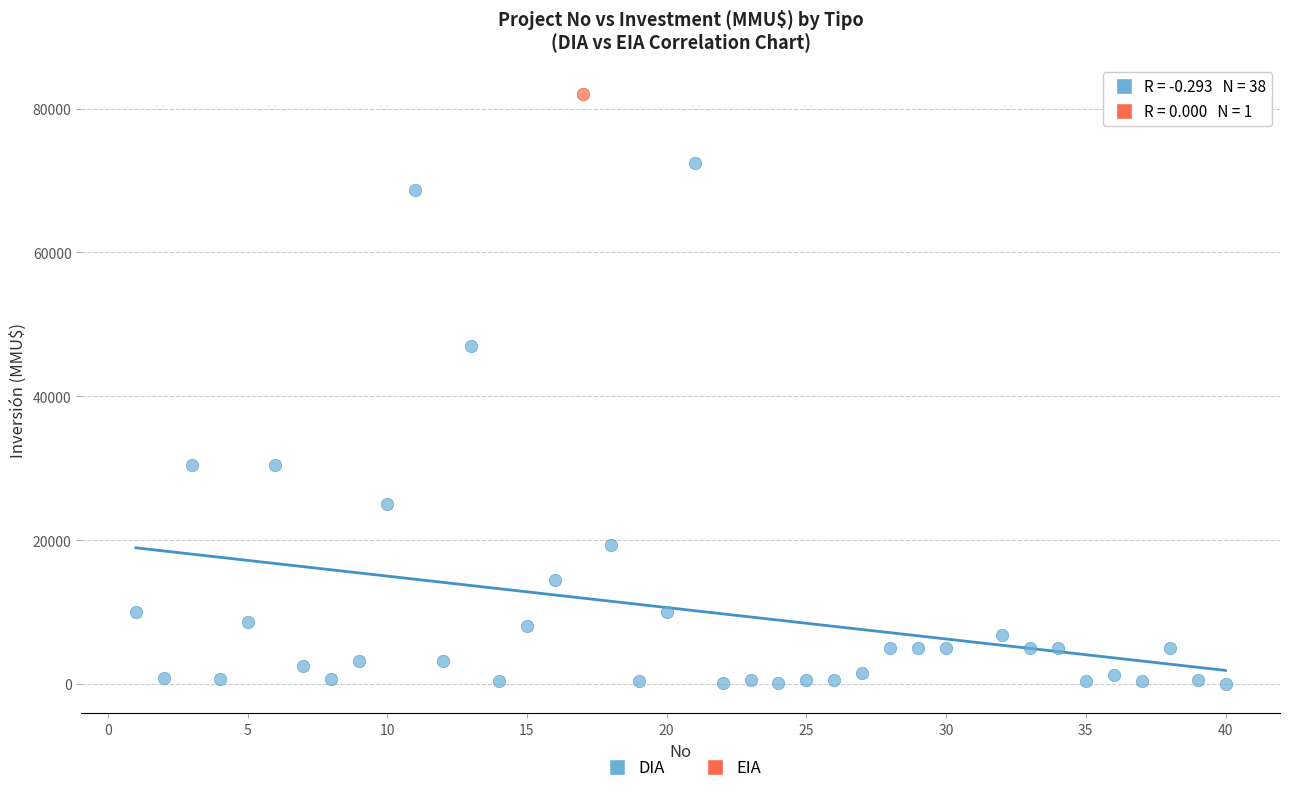

What are all the series names shown in the legend?

DIA, EIA